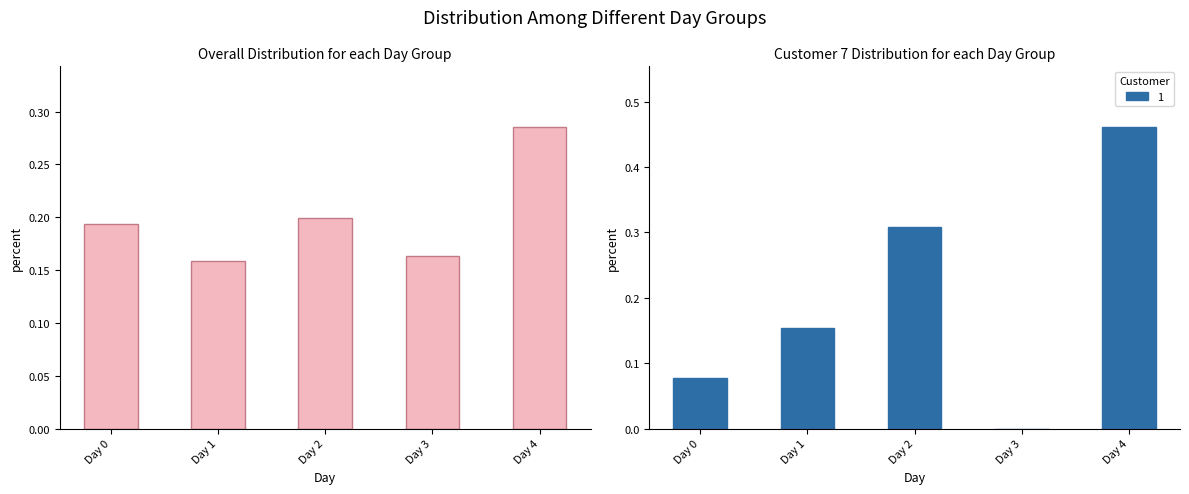

How many values are between 0 and 1?

5